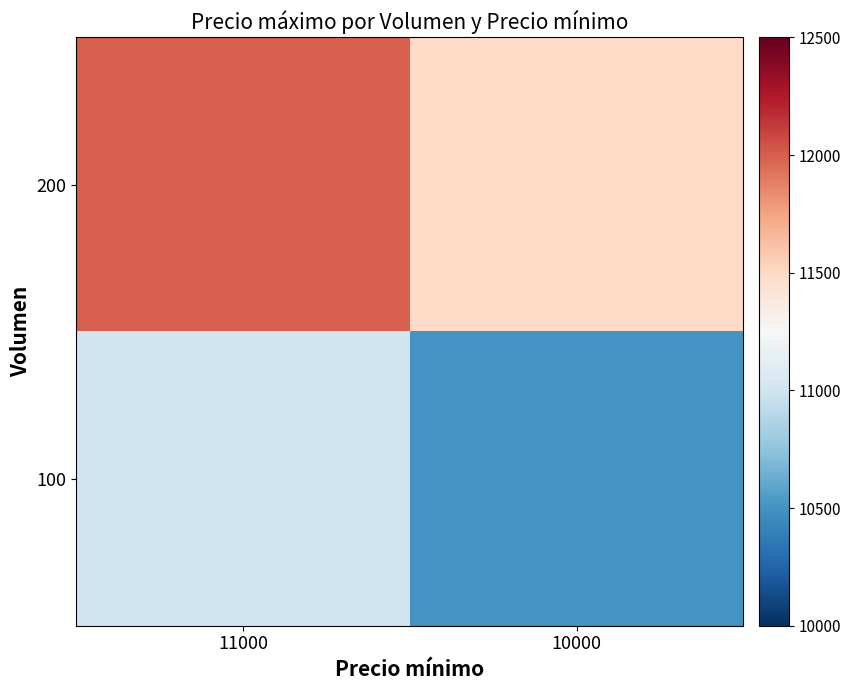

Count the number of categories in the chart.

2